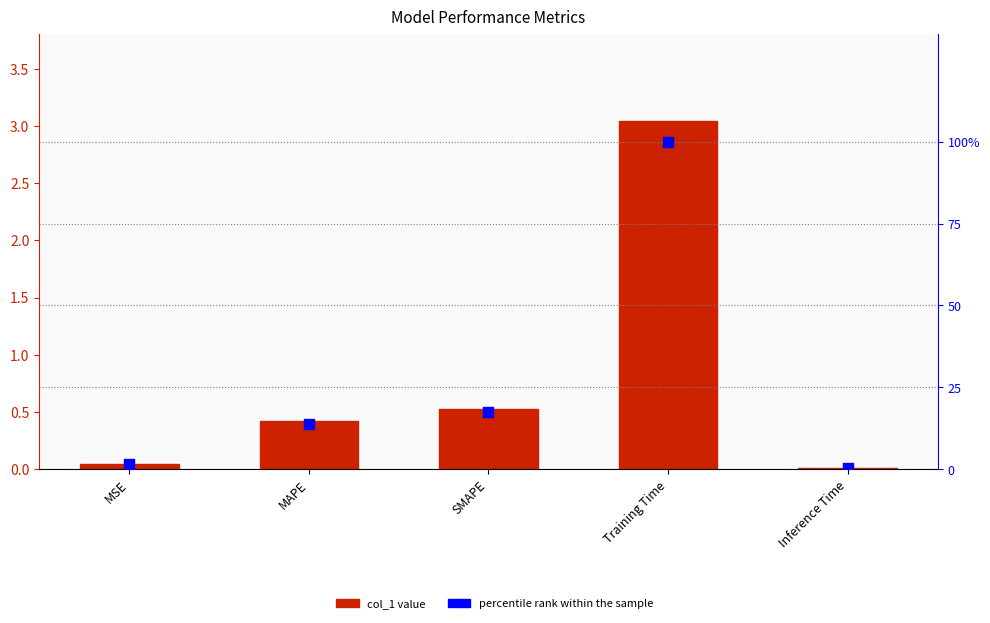

What are all the series names shown in the legend?

col_1, percentile rank